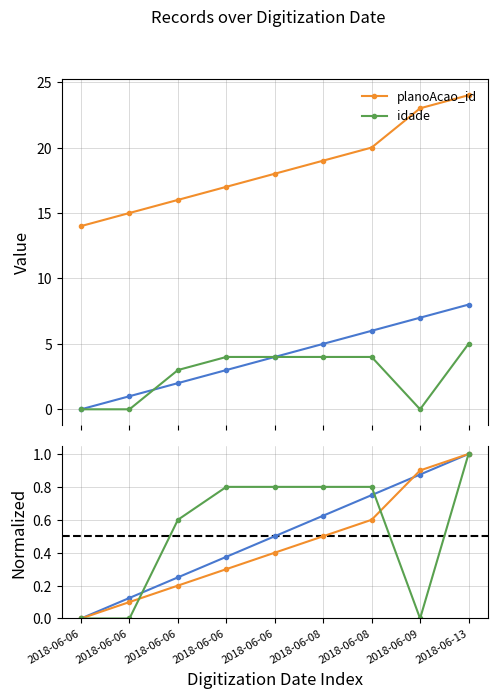

Between 2018-06-06 and 2018-06-08, which is larger?

2018-06-08